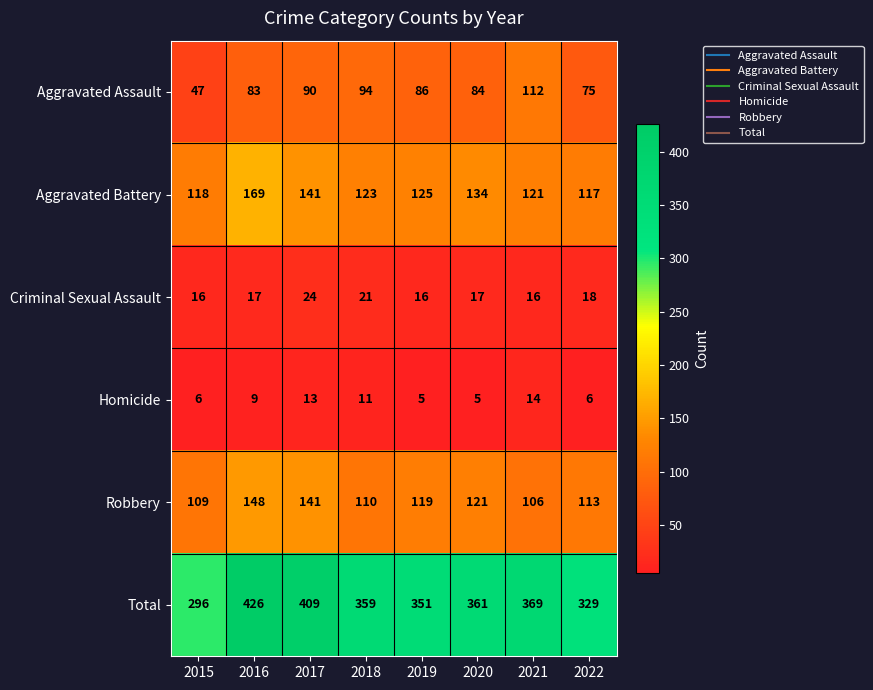

Which series has the largest total across all categories?

Total